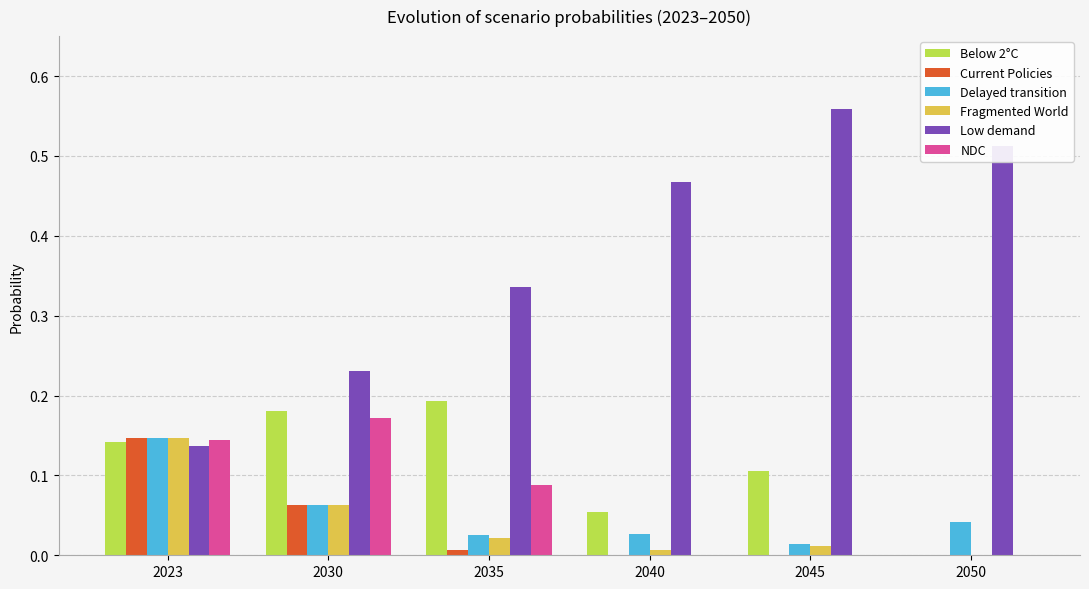

Is it true that Current Policies equals 0.0 at 2040?

True